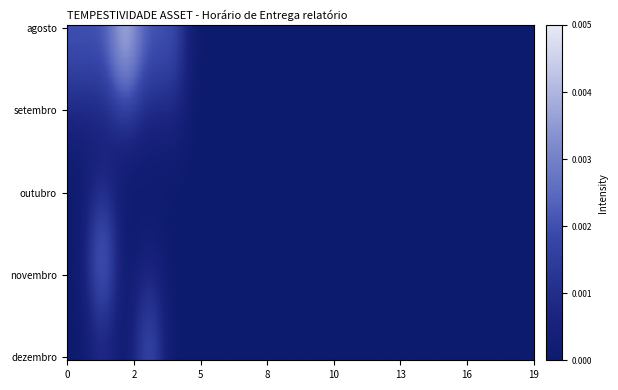

At 5, list the series in order from smallest to largest.

agosto, setembro, outubro, novembro, dezembro